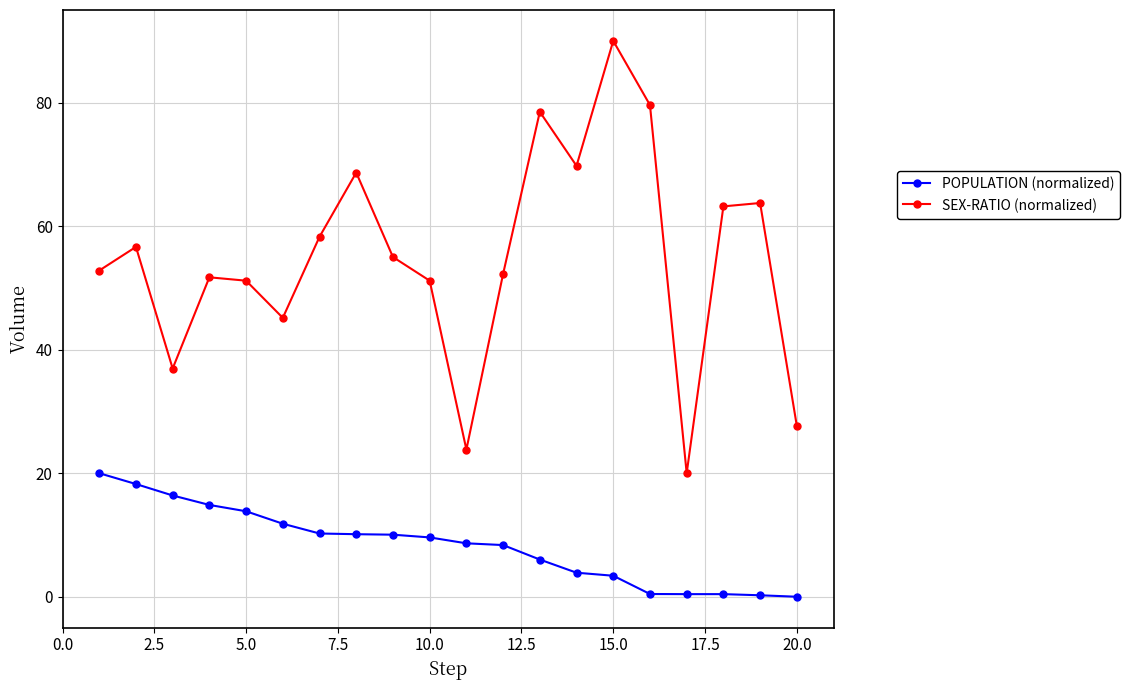

Is this an area chart (filled region under the line)?

No